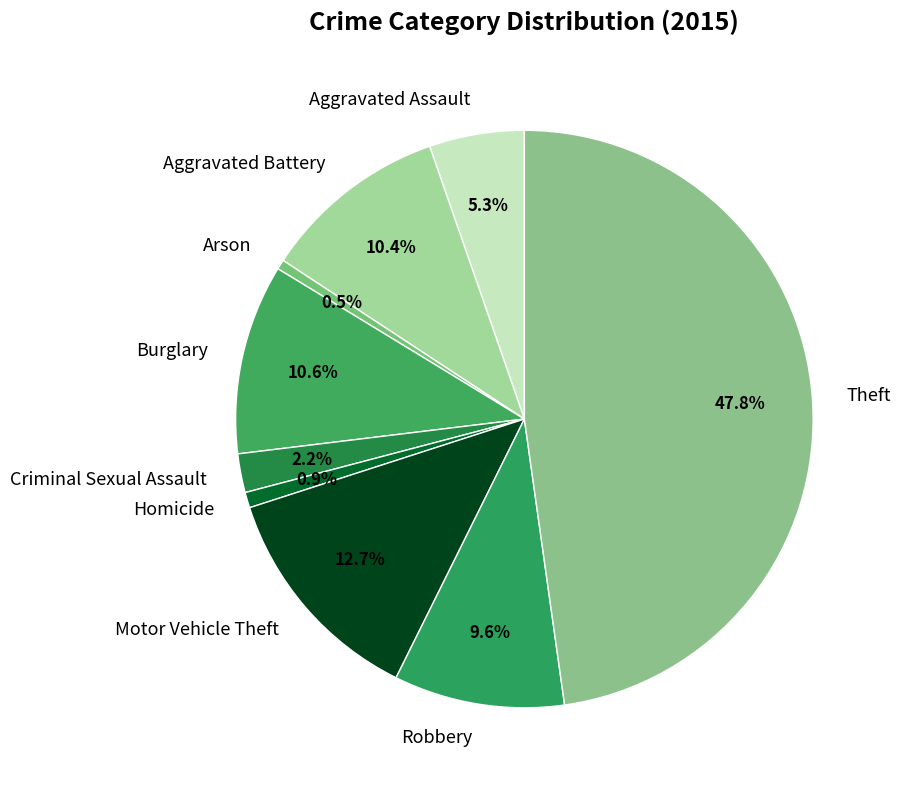

Is there a majority slice in this chart?

No